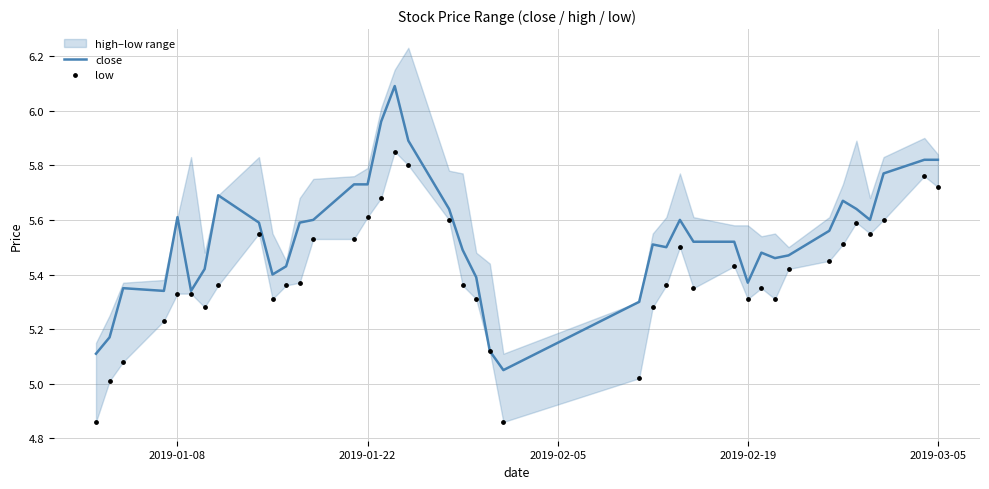

Which series contains the lowest Y value?

low